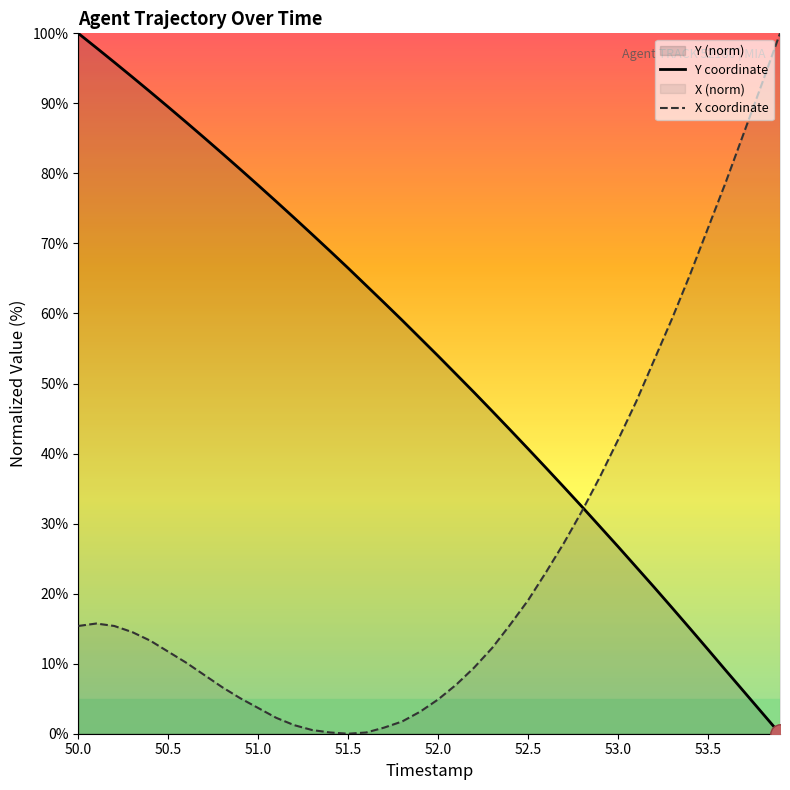

How many lines are shown in the chart?

2